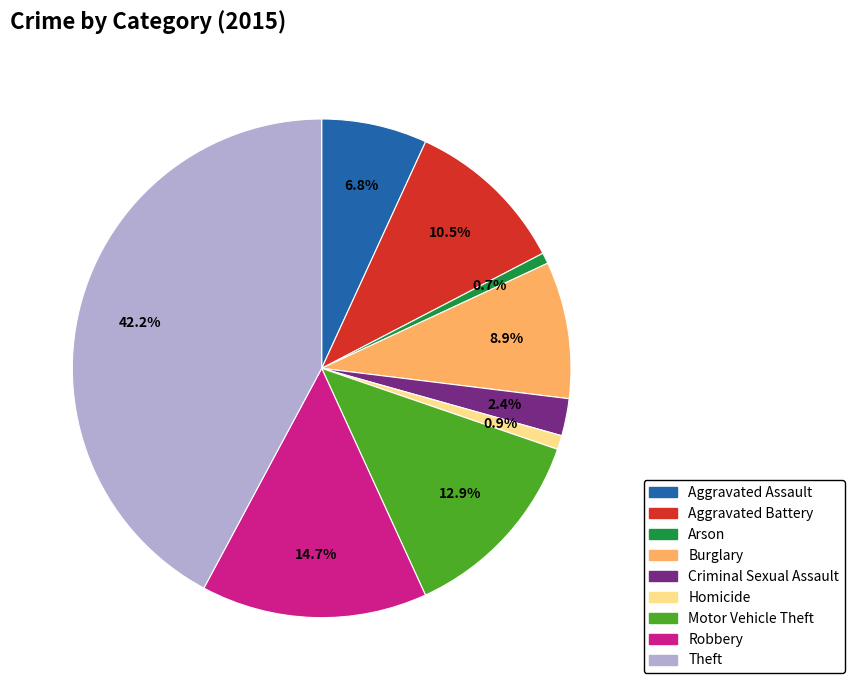

What is the largest slice in the pie chart?

Theft